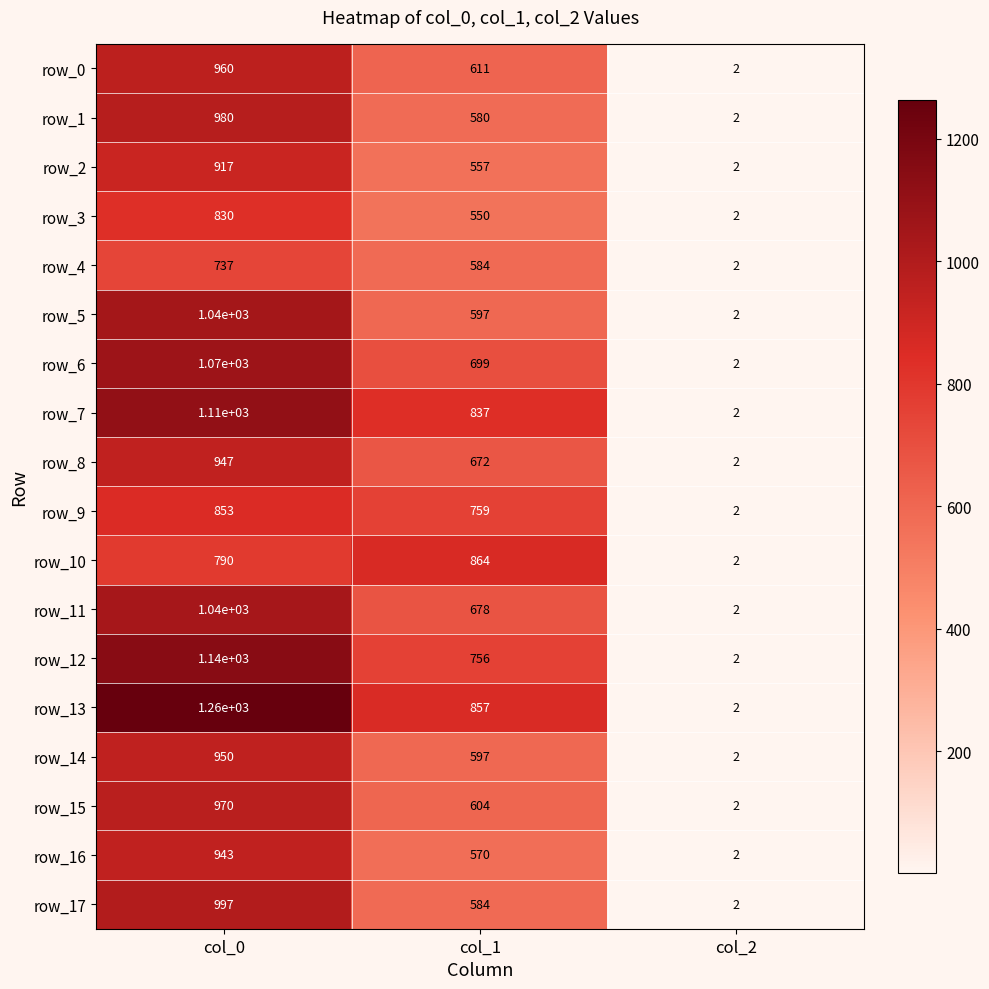

Where is row_9 nearest to the value 427?

col_1